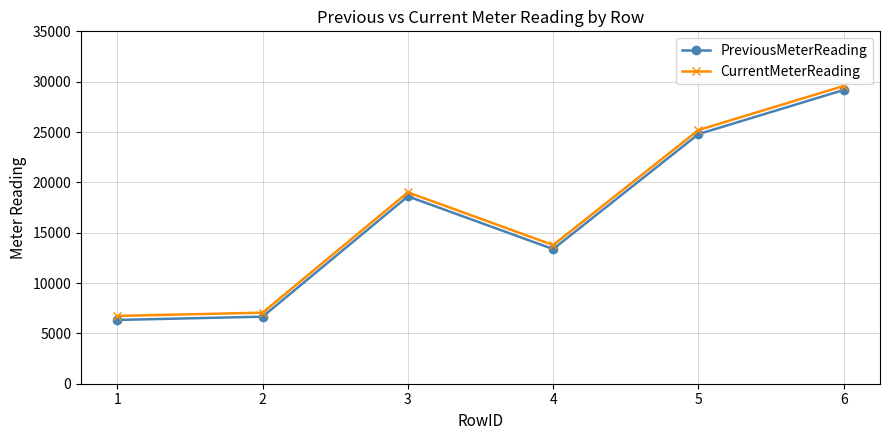

How many data points in CurrentMeterReading are less than 19010?

3